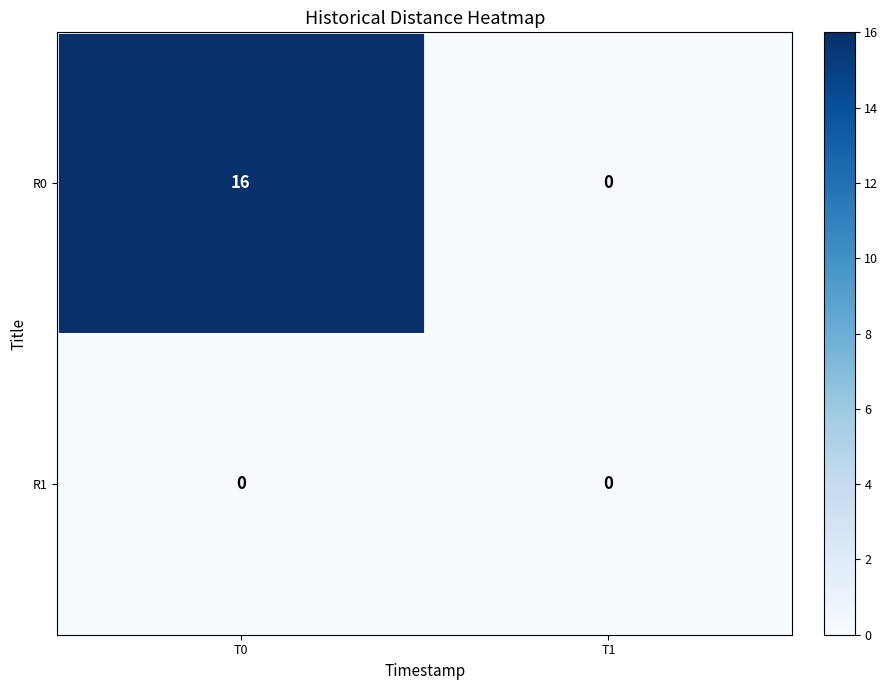

How many categories are shown in the chart?

2